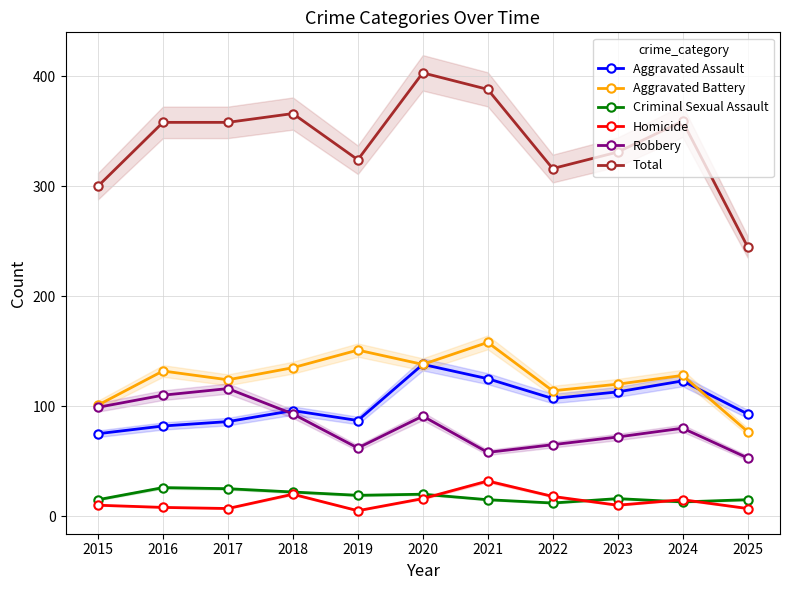

What is the value of the Total point at the 9th from the left?

331